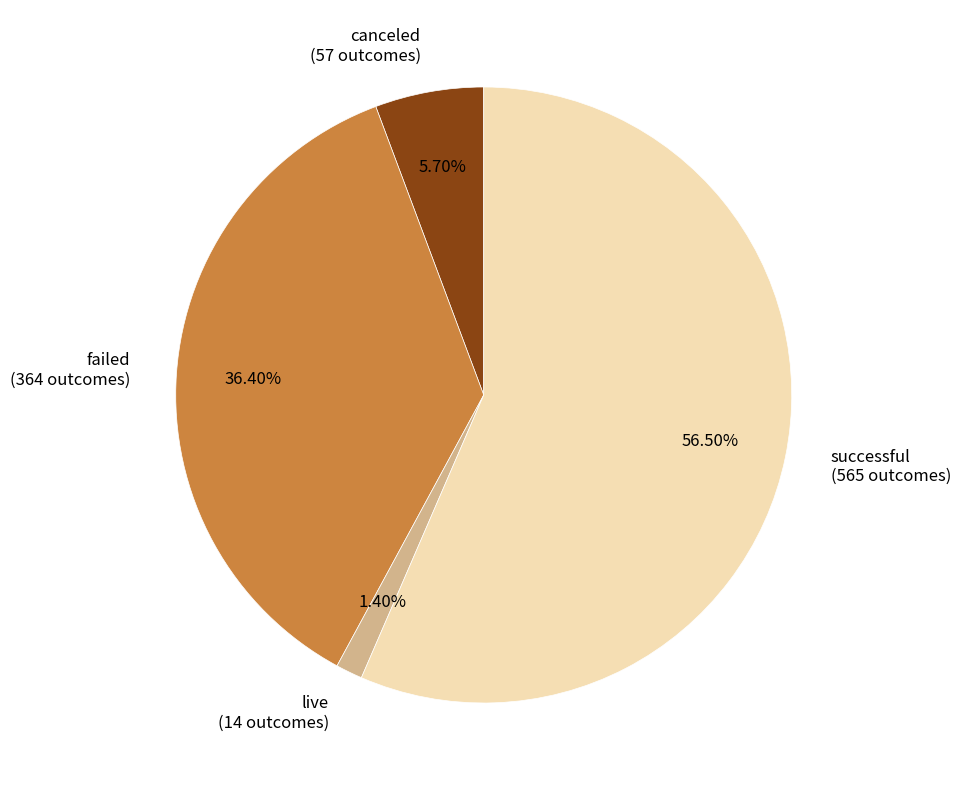

Between live and failed, which is larger?

failed